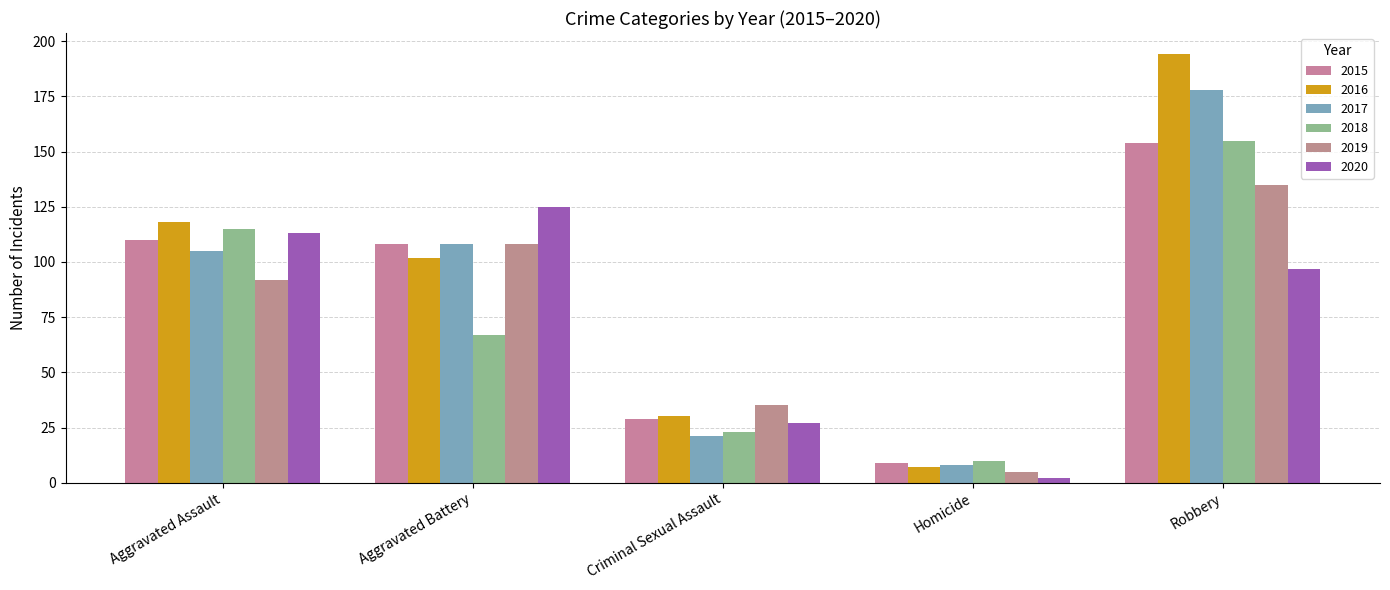

How many bars are there in total?

30